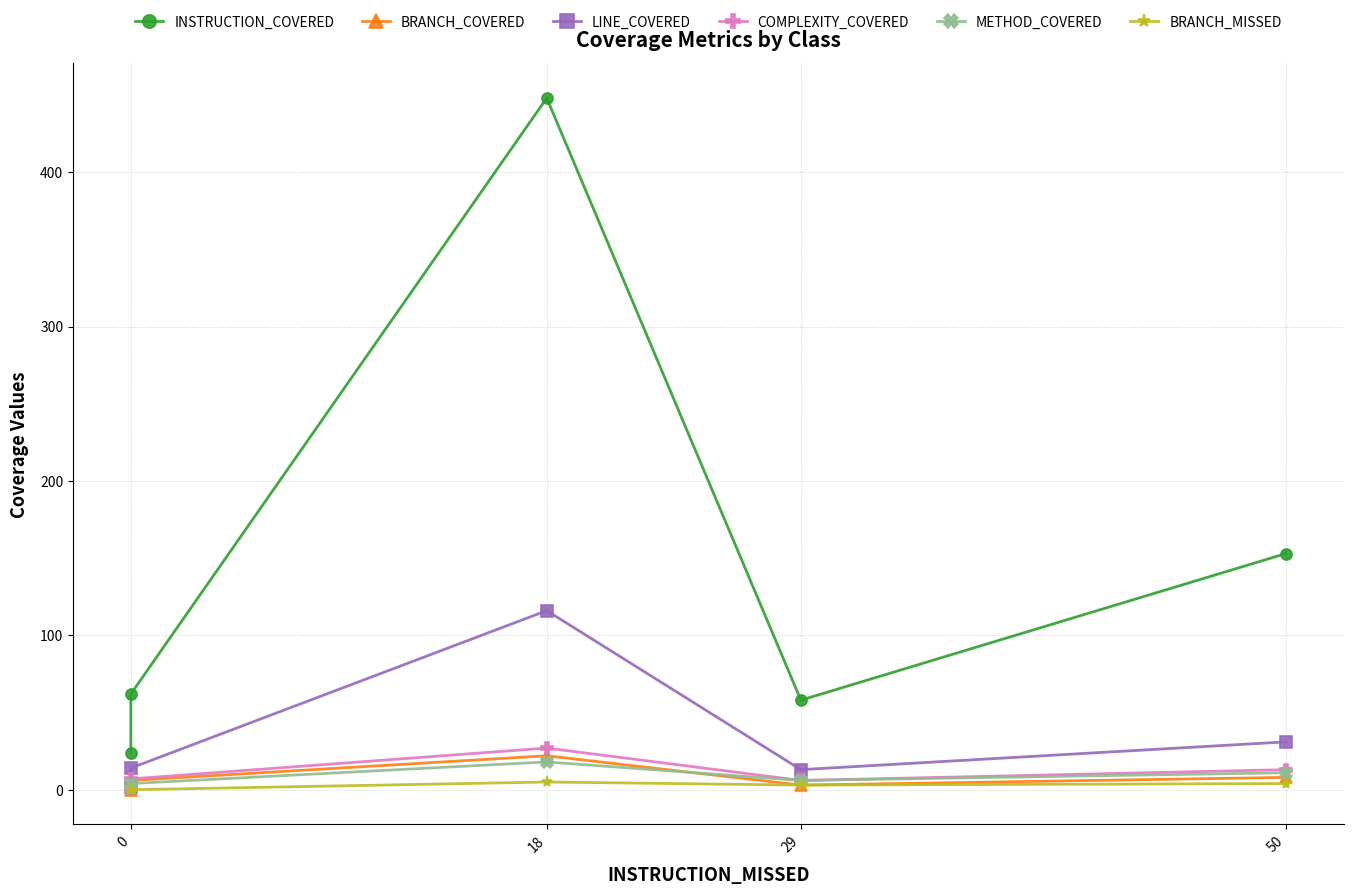

Count the number of categories in the chart.

5